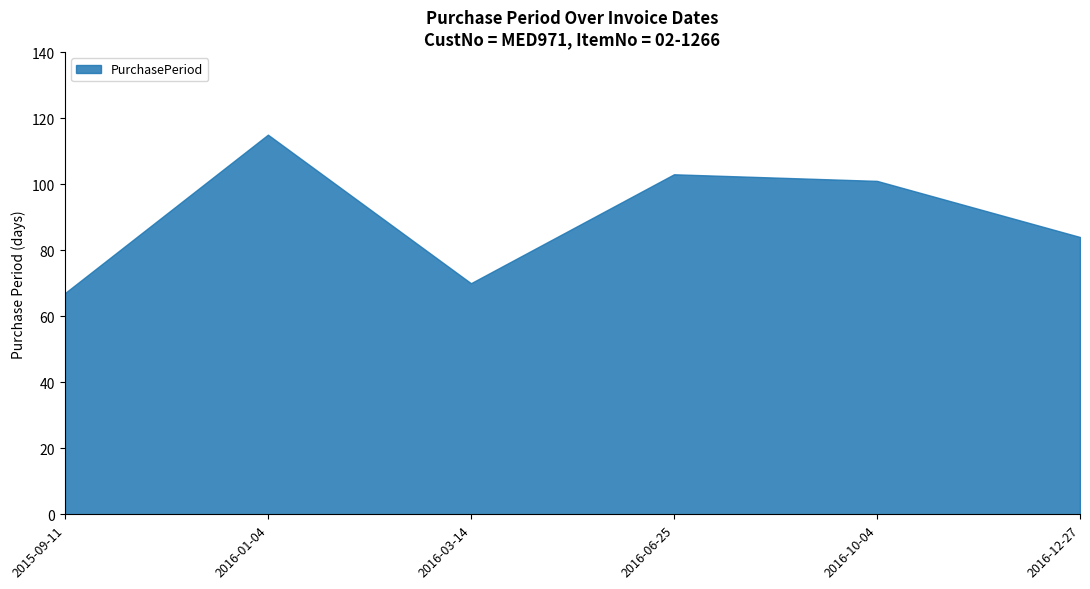

What is the label of the 1st point from the left?

2015-09-11